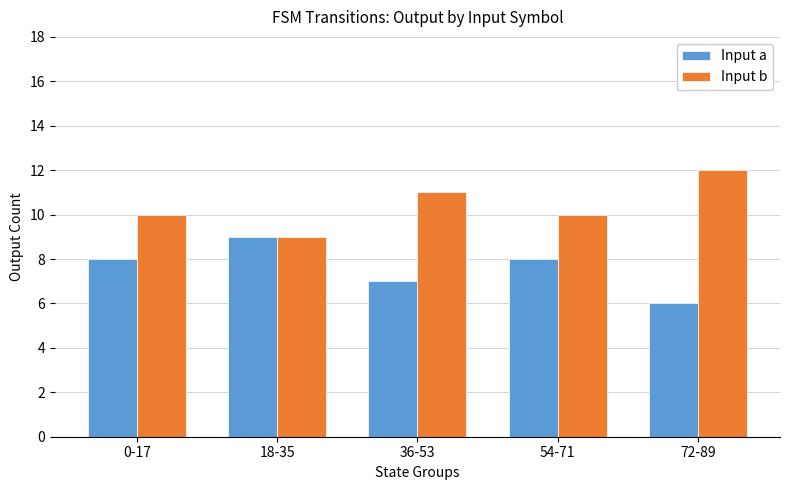

What is the label of the 3rd bar from the left?

36-53